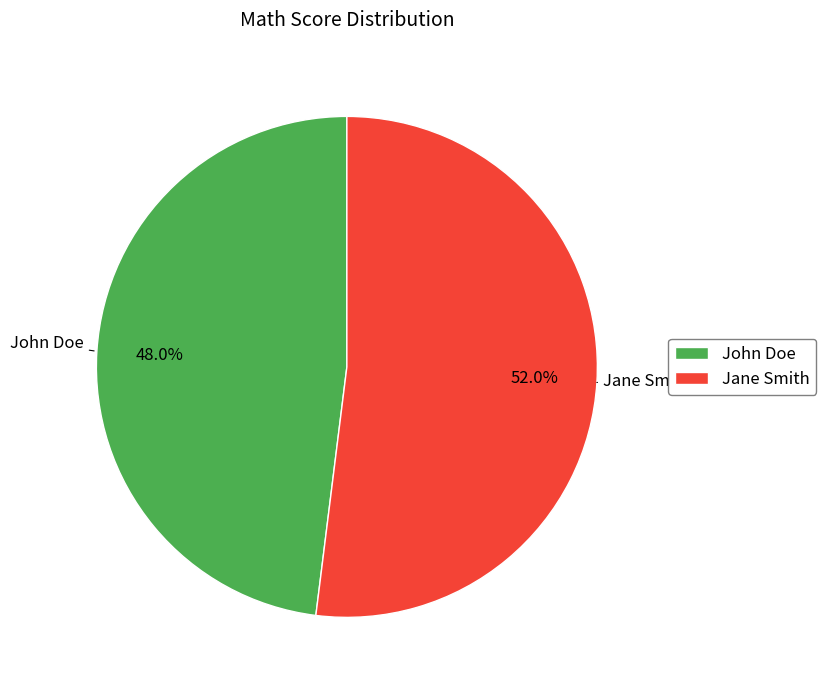

Which has a higher value, John Doe or Jane Smith?

Jane Smith